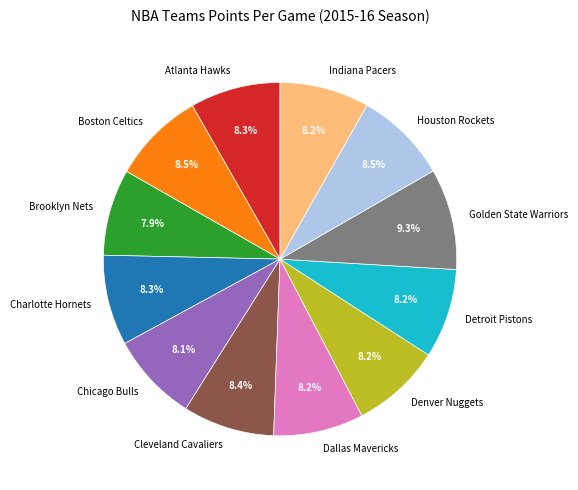

What is the largest slice in the pie chart?

Golden State Warriors